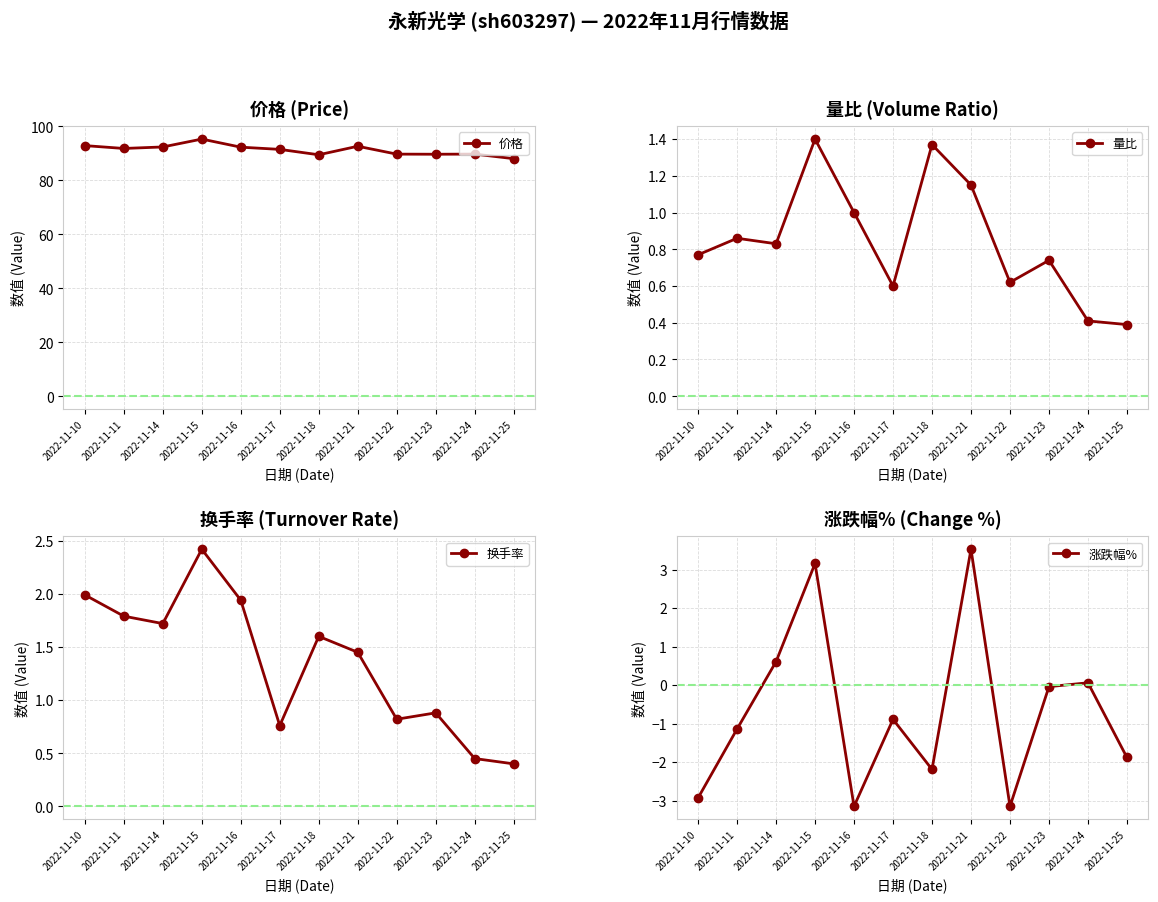

True or false: 换手率 and 价格 intersect in this chart.

False